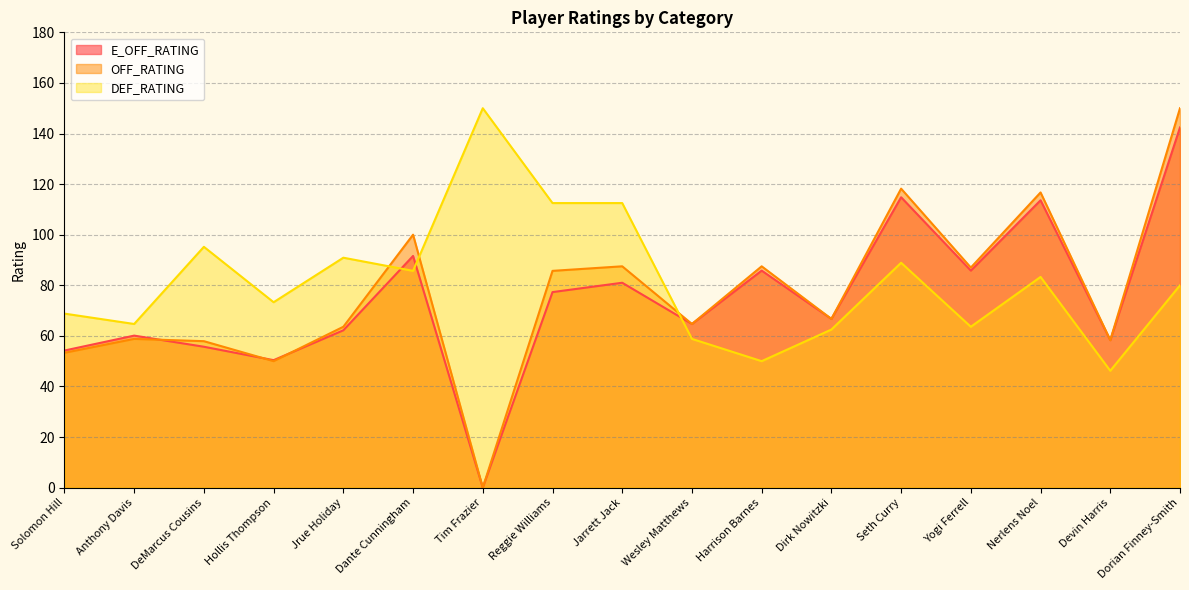

How many distinct data groups are displayed?

3